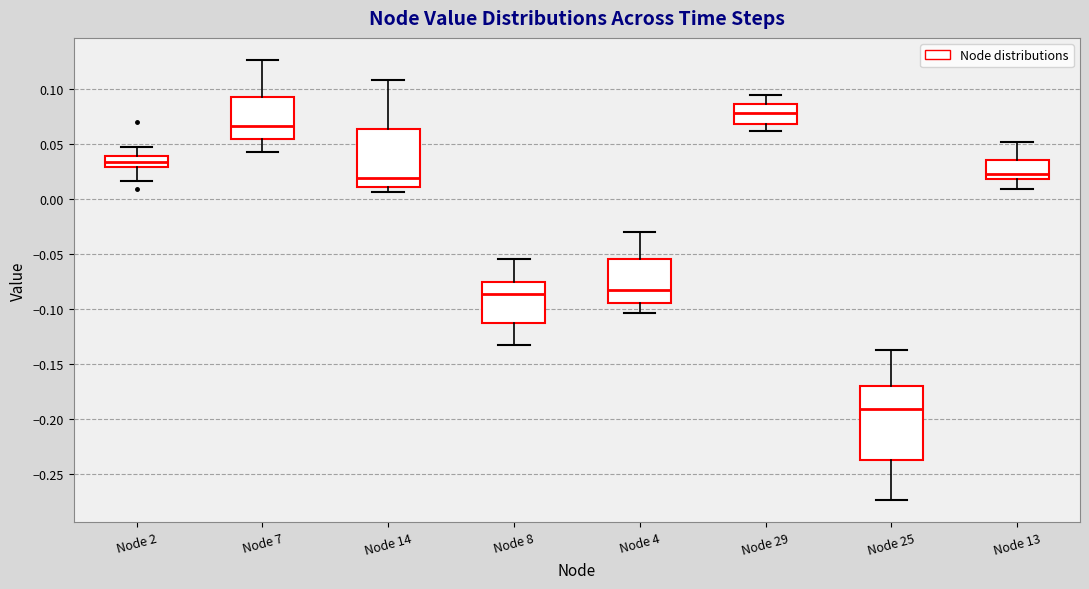

Which box's median line is the lowest?

Node 25